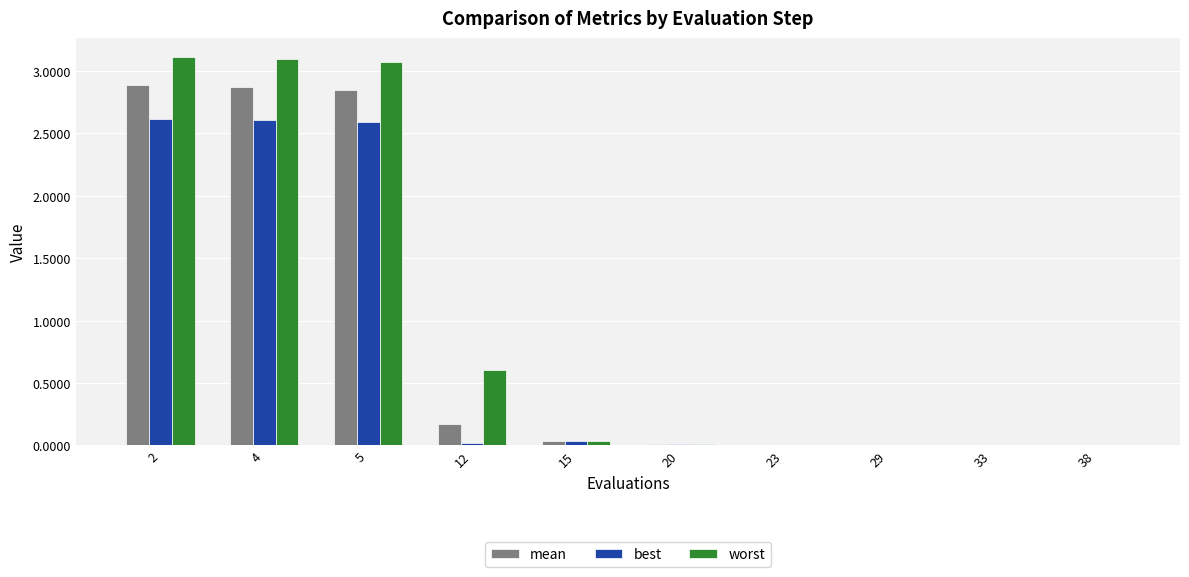

What is the sum of all best values?

7.9